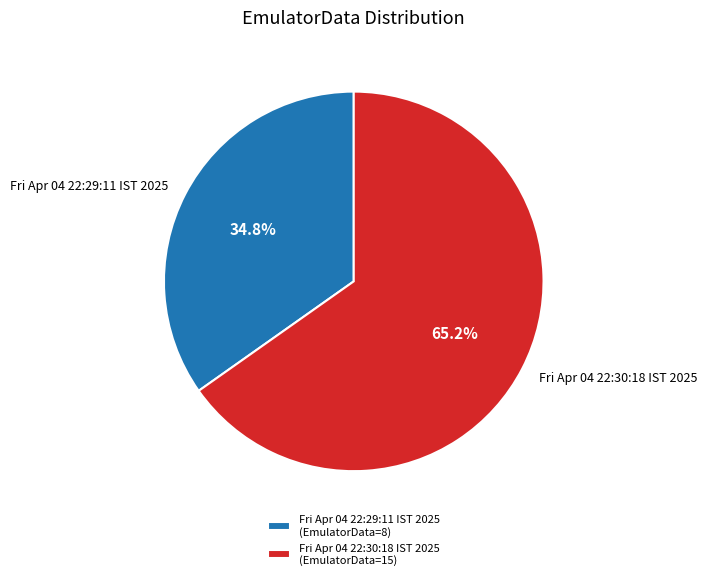

To the nearest percent, what is the difference between the largest and smallest slice percentages?

30%